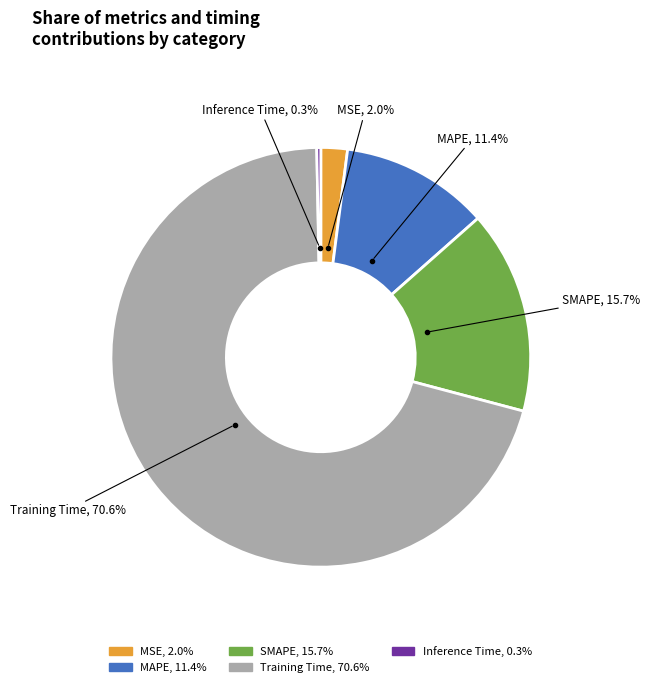

The Training Time slice represents 84% of the pie. True or false?

False